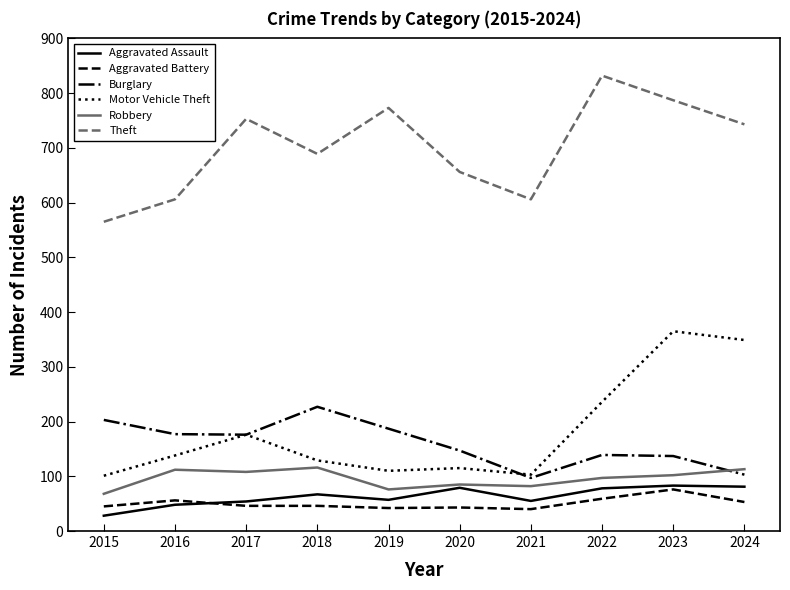

Which category has the lowest value in the Robbery series?

2015